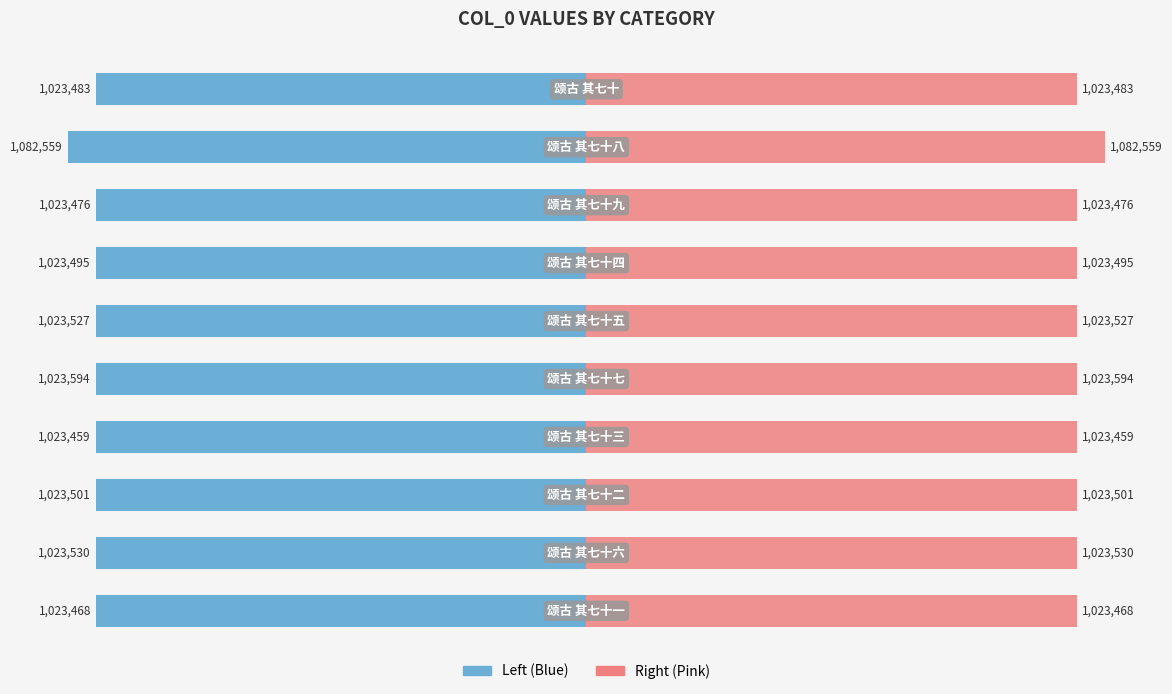

Reading left to right, what are all the values shown in this chart?

col_0 (left): -1023468	-1023530	-1023501	-1023459	-1023594	-1023527	-1023495	-1023476	-1082559	-1023483
col_0 (right): 1023468	1023530	1023501	1023459	1023594	1023527	1023495	1023476	1082559	1023483